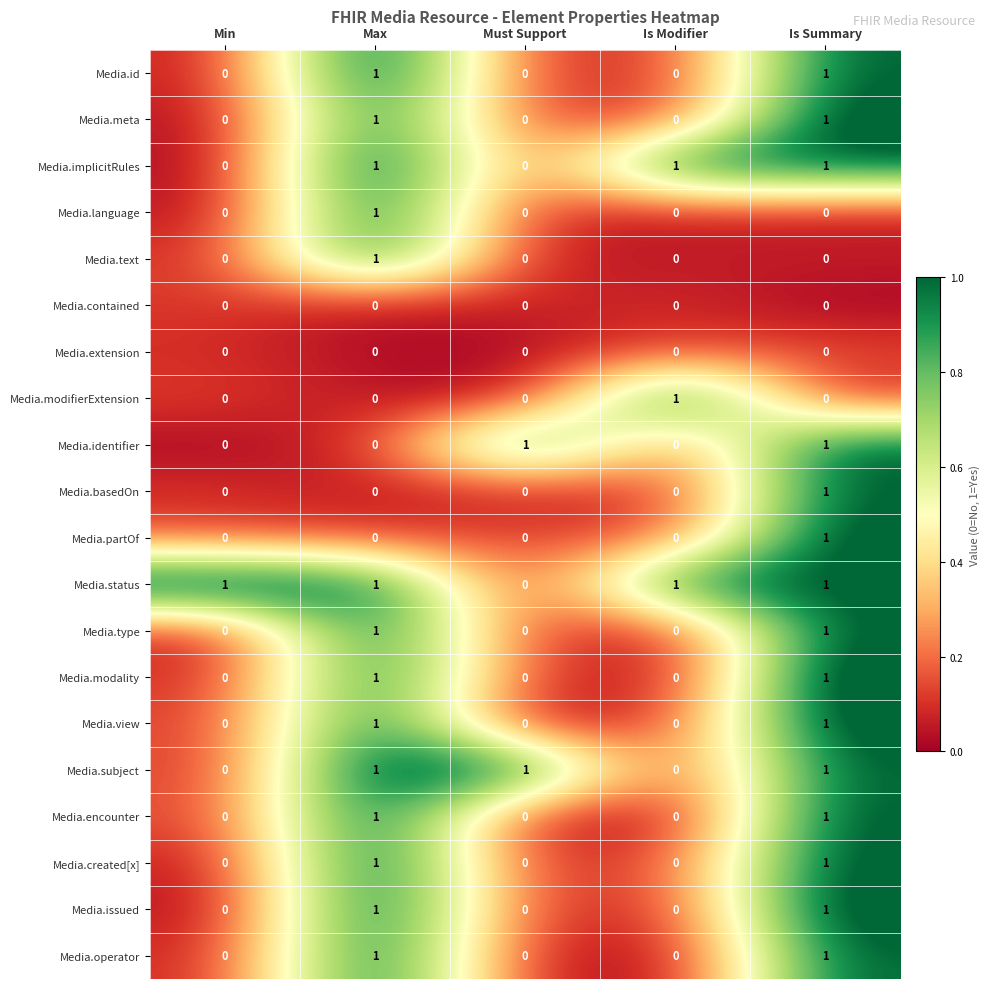

What is the difference between the highest and lowest values at Min?

1